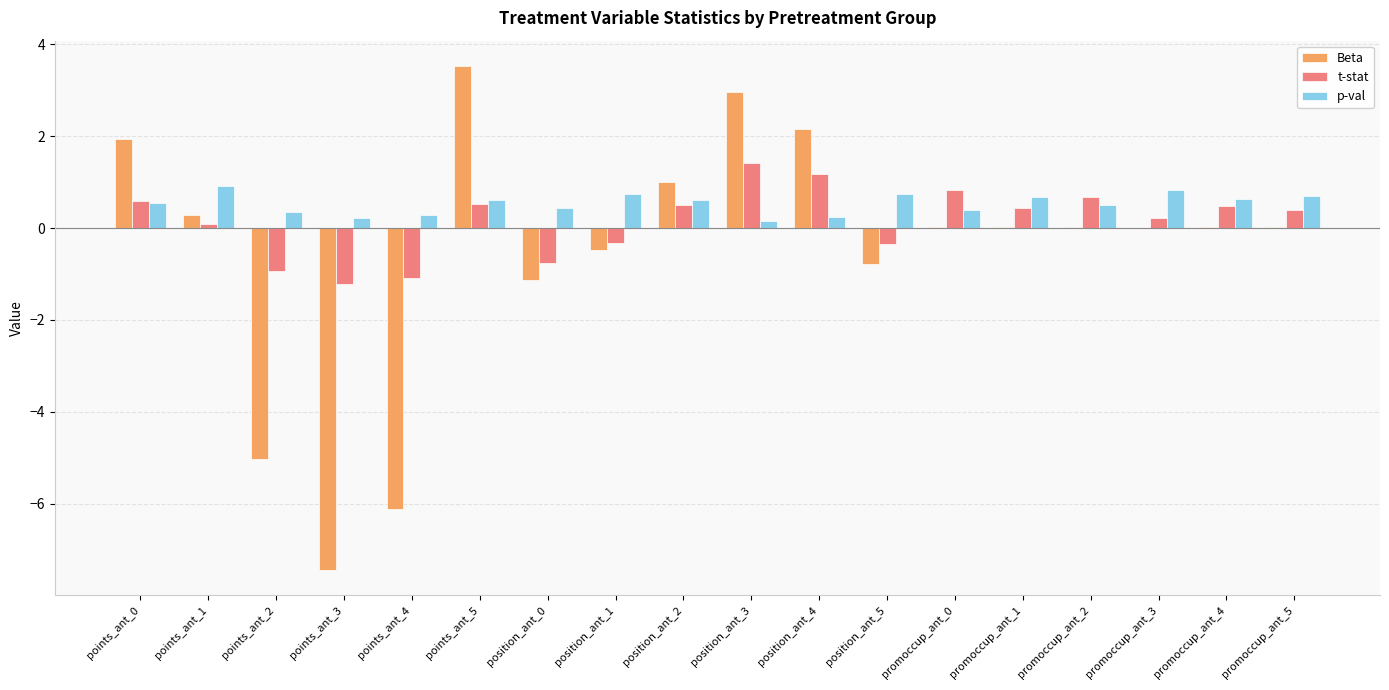

True or false: t-stat has a value of -0.6 at points_ant_3.

False